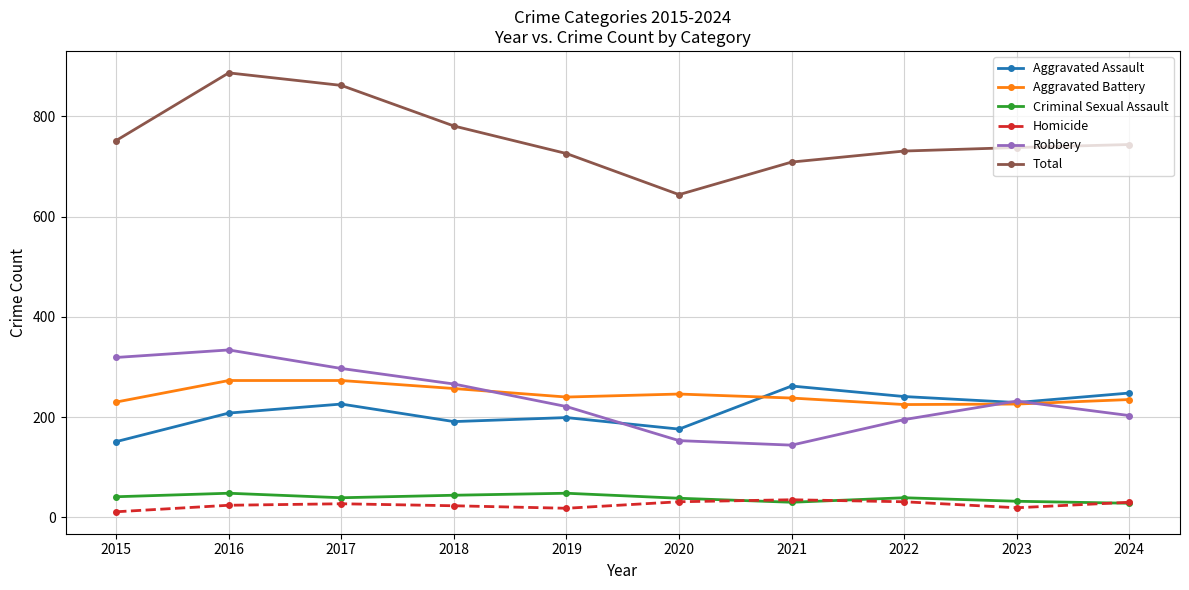

Which series has the largest range (max minus min)?

Total